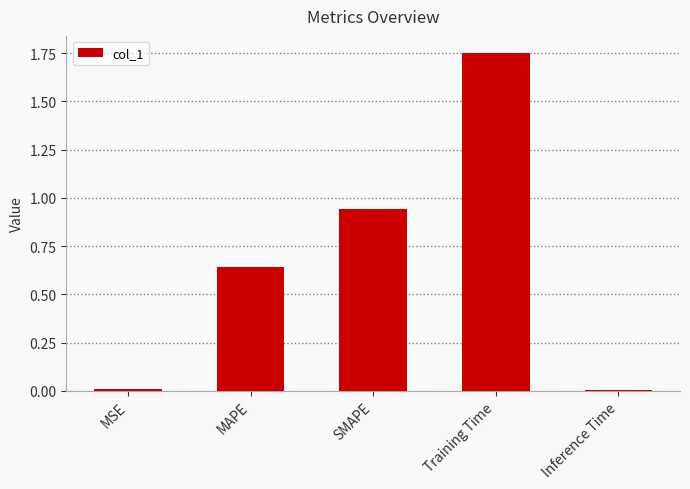

Which label corresponds to the largest value in the chart?

Training Time